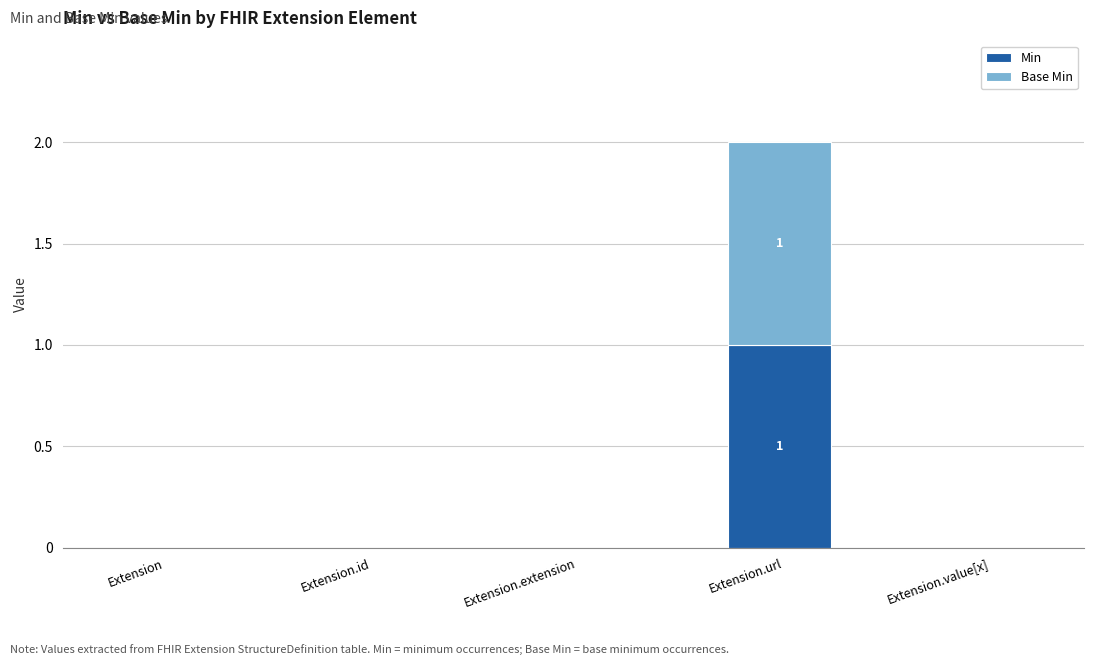

Count the Min values in the range 0 to 1.

5